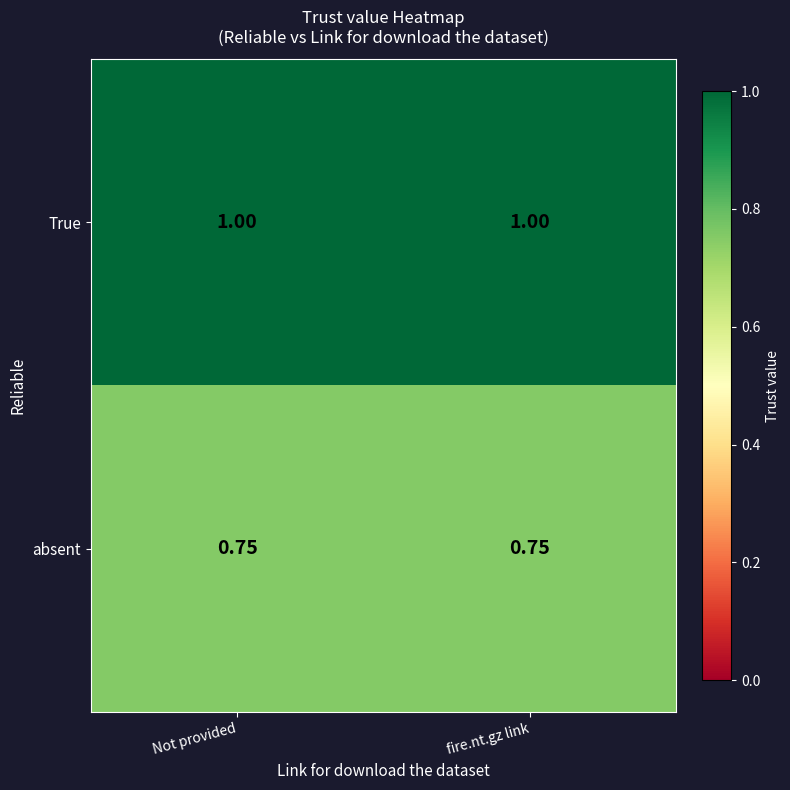

Rank the series at Not provided from lowest to highest value.

absent, True